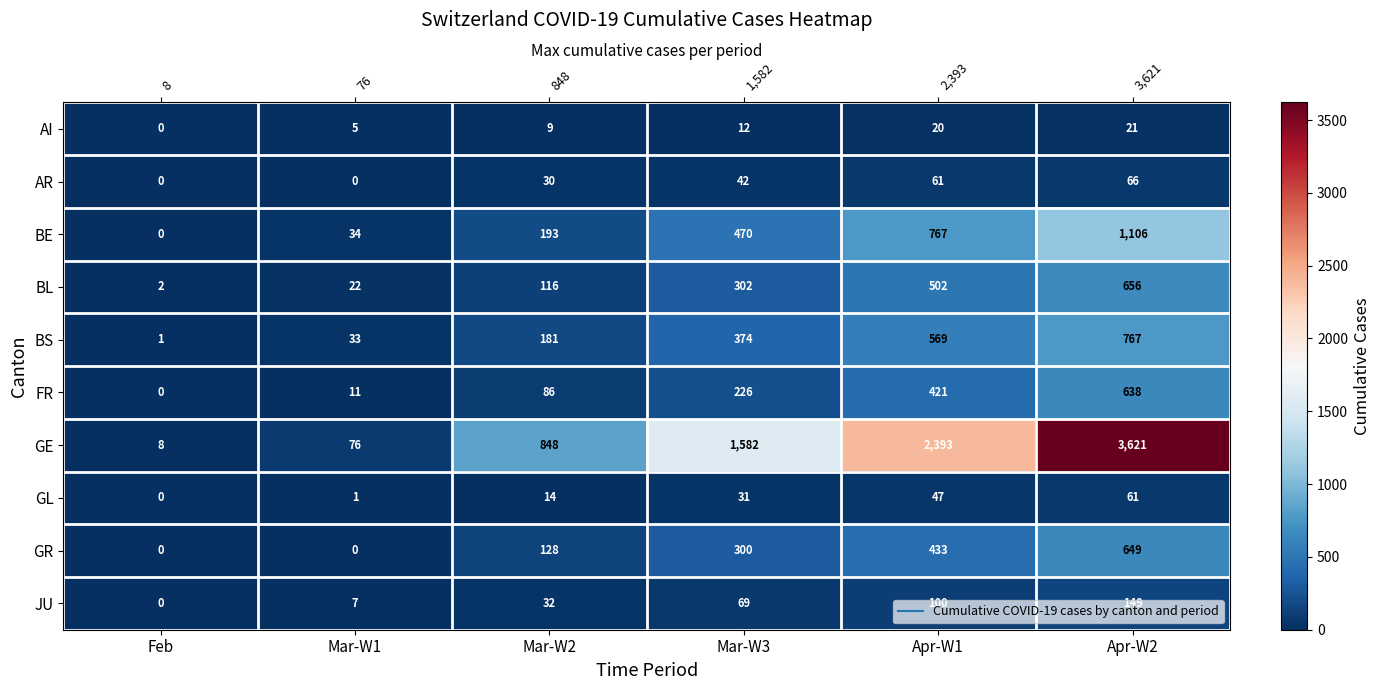

The value of JU at Feb is -54. True or false?

False